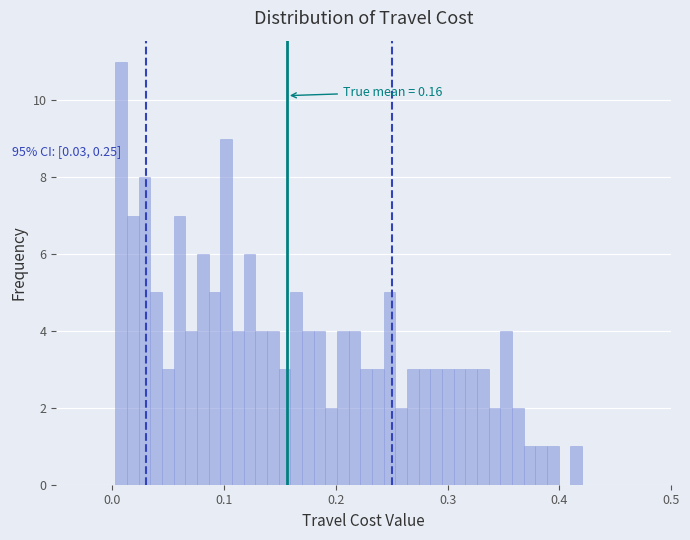

Read against the x-axis, roughly where is the centre of the tallest bar?

0.01